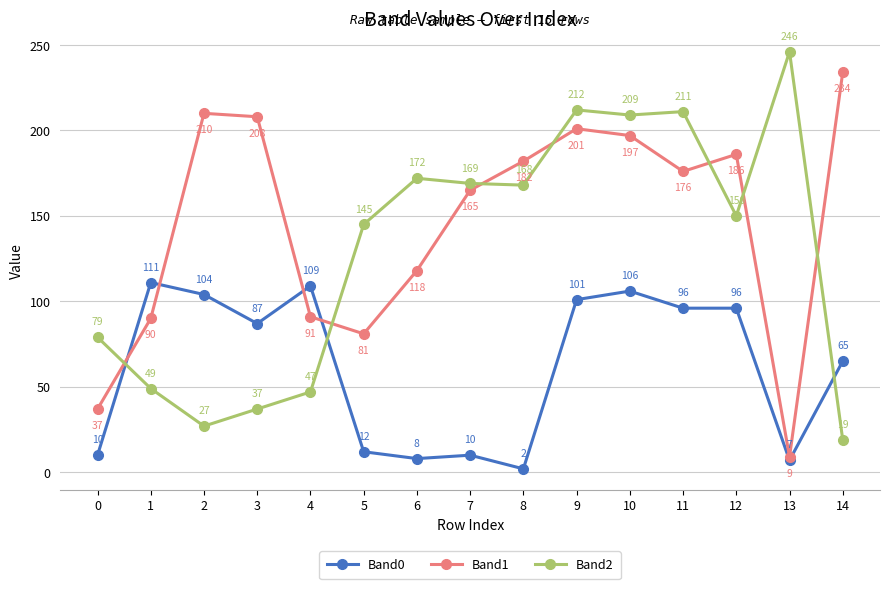

How many lines are shown in the chart?

3